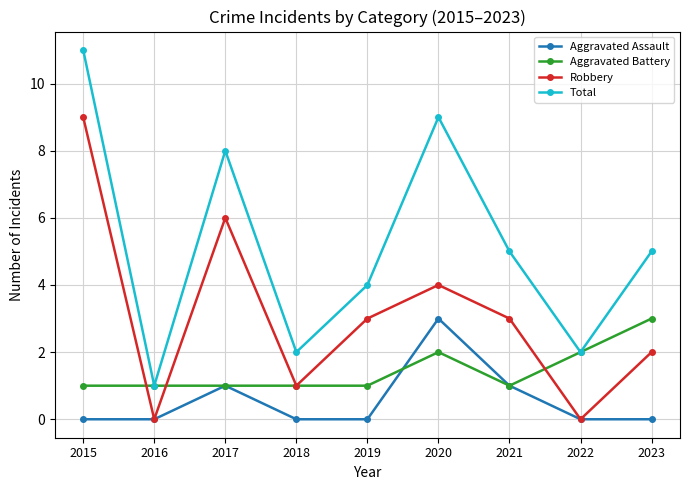

What is the difference between the highest and lowest values at 2021?

4